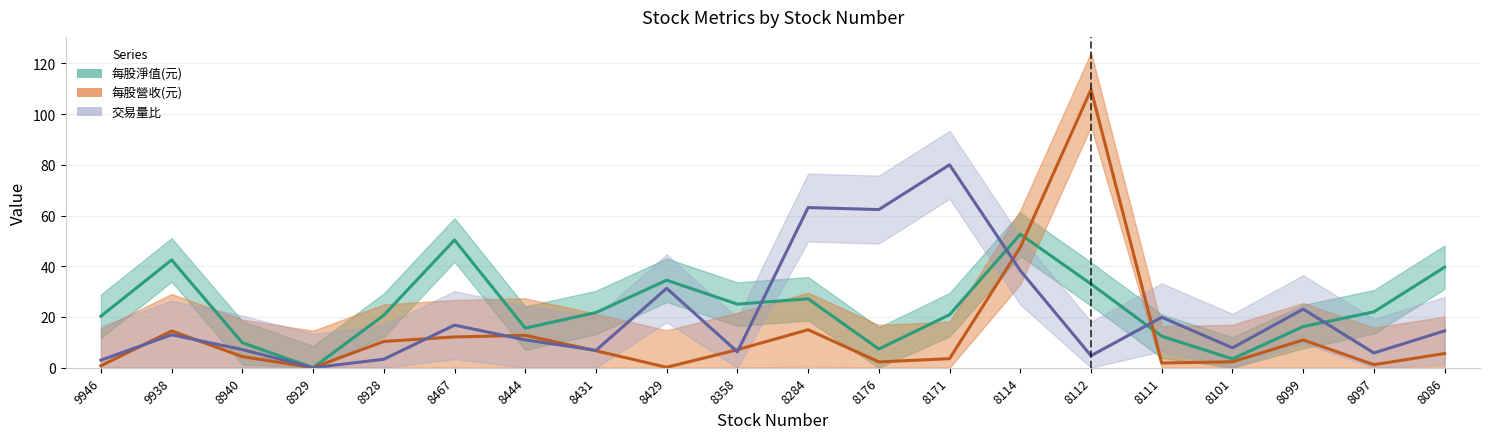

True or false: 每股淨值(元) (line) has a value of 48.4 at 8429.

False